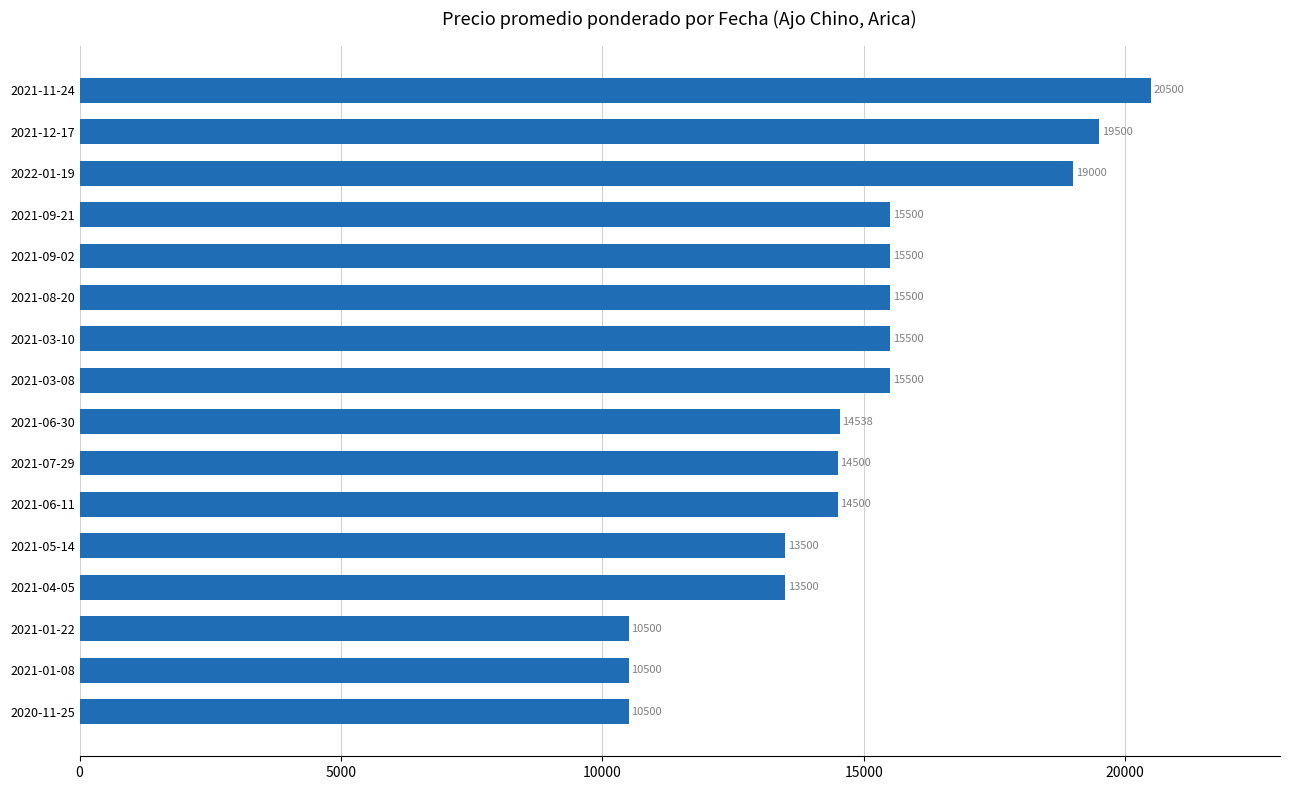

What is the sum of all values?

238538